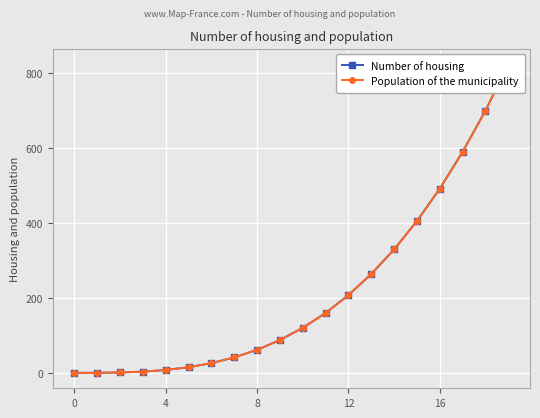

Is it true that Number of housing equals 1.7 at 0?

False